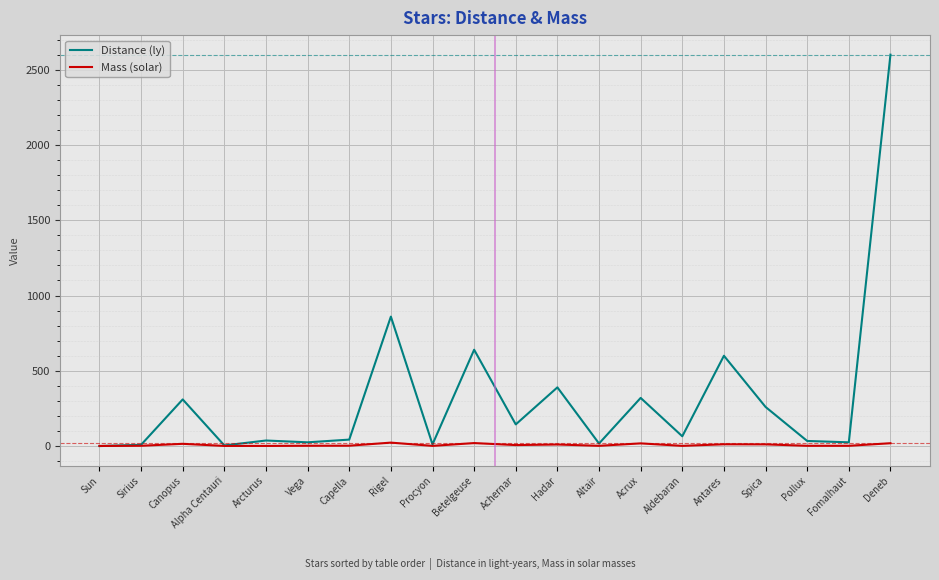

After their last crossing, which series has the higher values: Mass (solar) or Distance (ly)?

Distance (ly)